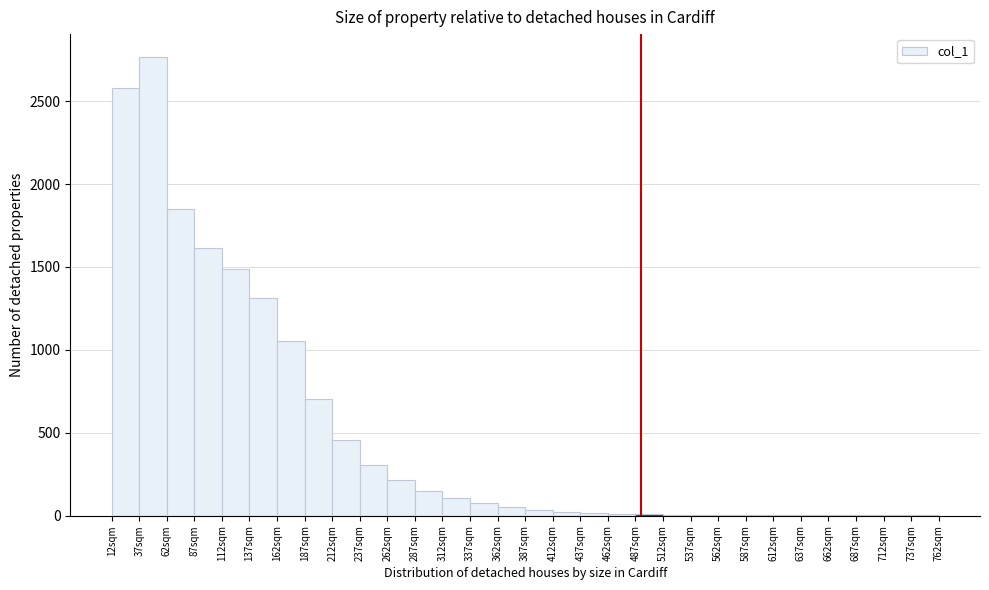

What is the sum of all values?

14871